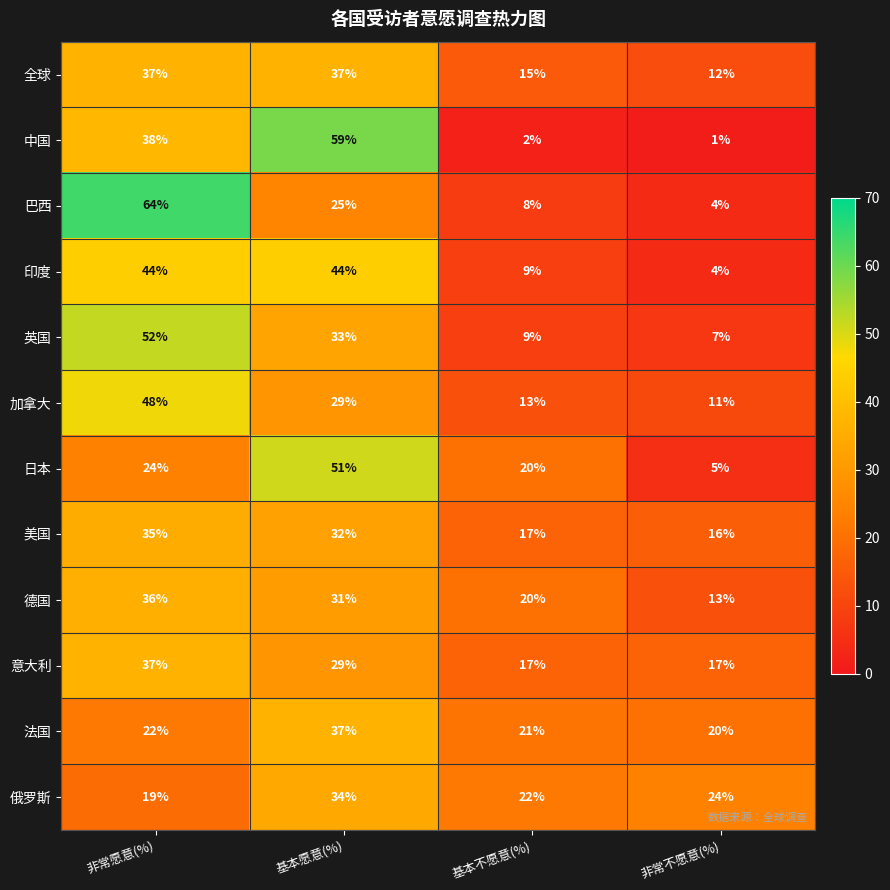

What is the difference between the second highest and second lowest values in the 巴西 series?

17